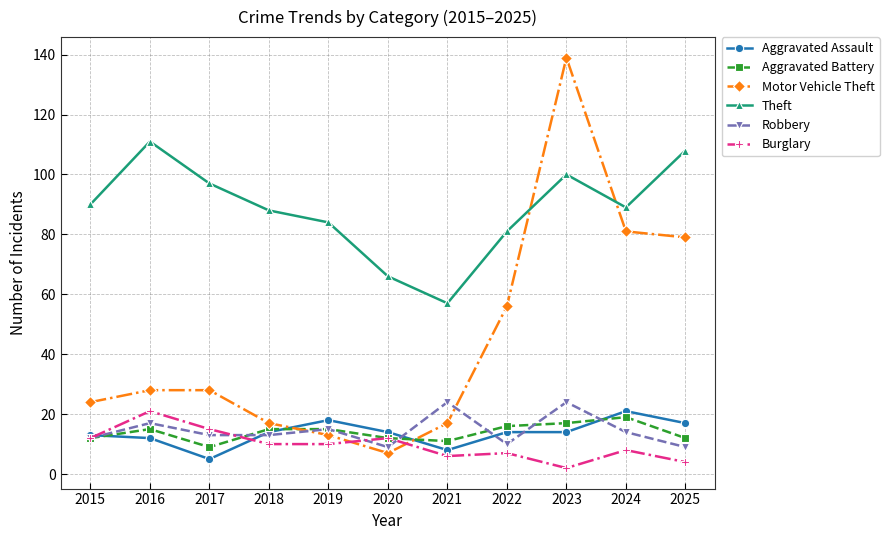

Between 2019 and 2022, which series saw the biggest shift?

Motor Vehicle Theft